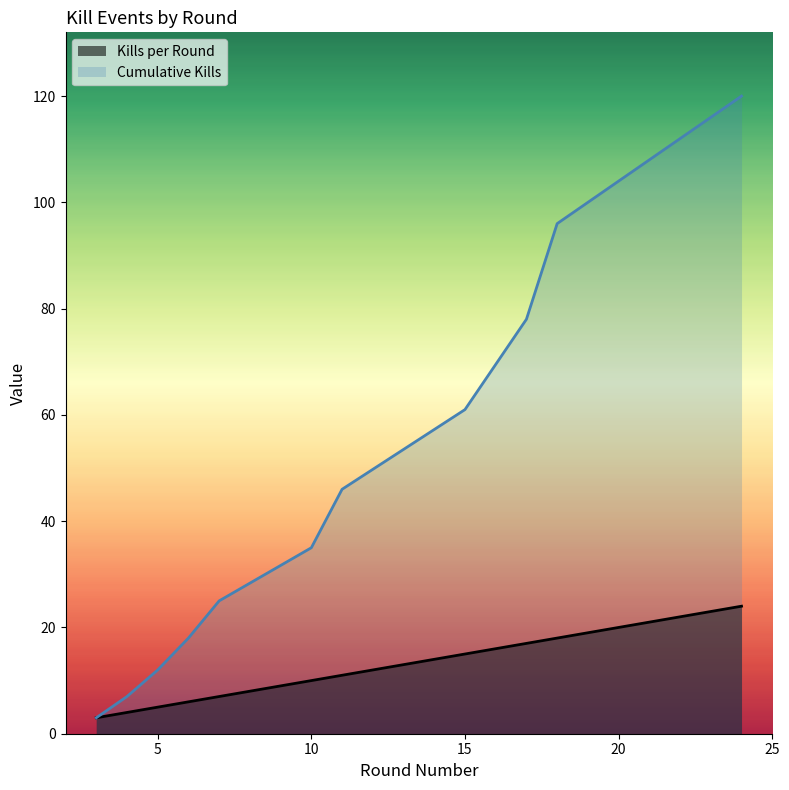

Reading left to right, what are all the values shown in this chart?

Kills per Round: 3=3	4=4	5=5	6=6	7=7	10=10	11=11	15=15	17=17	18=18	24=24
Cumulative Kills: 3=3	4=7	5=12	6=18	7=25	10=35	11=46	15=61	17=78	18=96	24=120